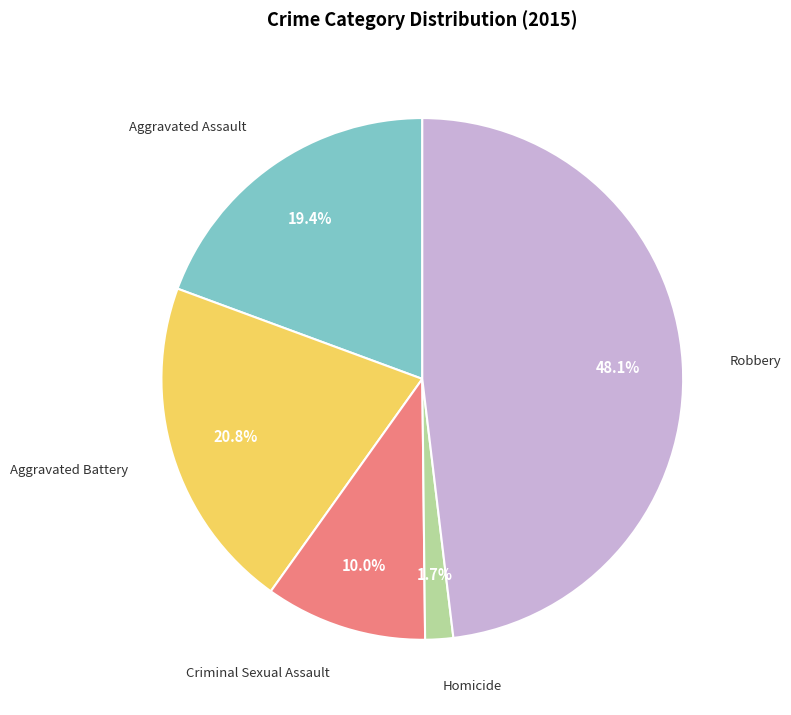

To the nearest percent, what is the combined percentage of Criminal Sexual Assault and Homicide?

12%